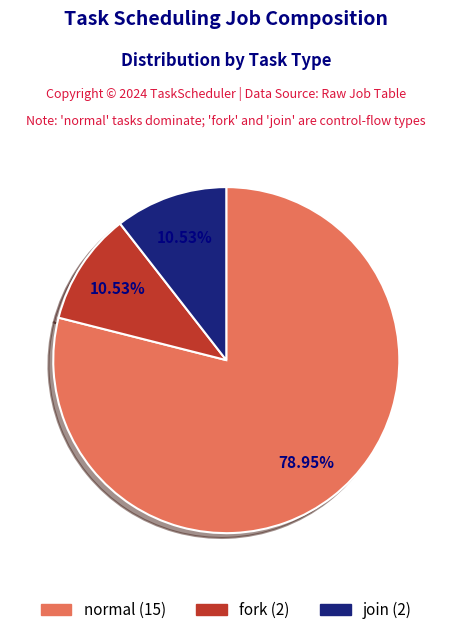

How much of the chart is everything except fork?

89.5%